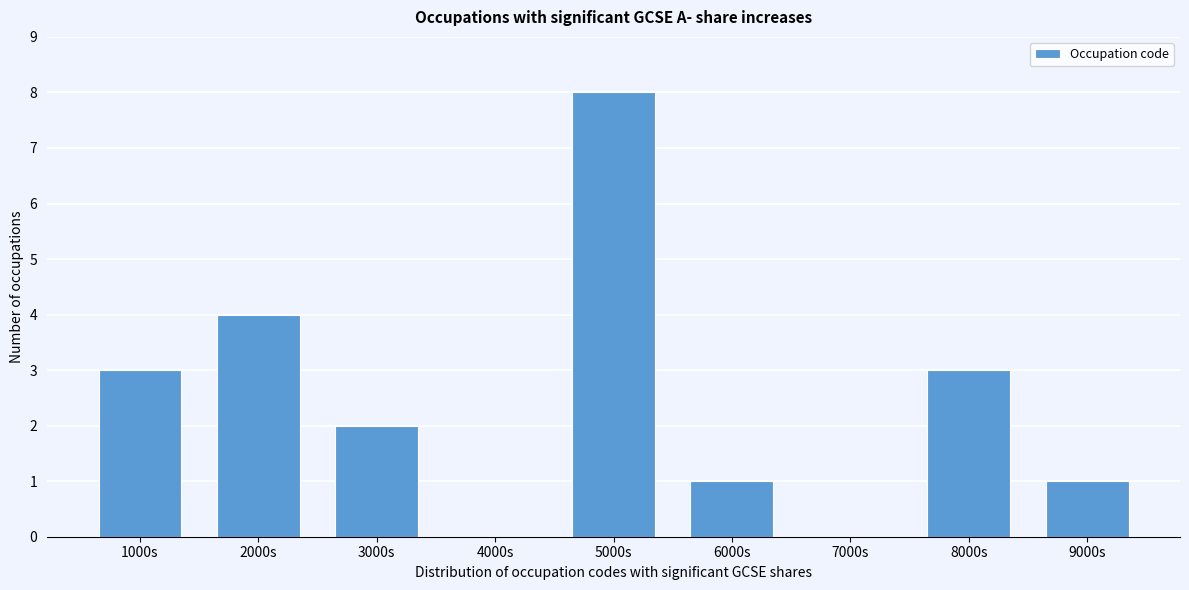

Reading left to right, what are all the values shown in this chart?

1000s=3	2000s=4	3000s=2	4000s=0	5000s=8	6000s=1	7000s=0	8000s=3	9000s=1